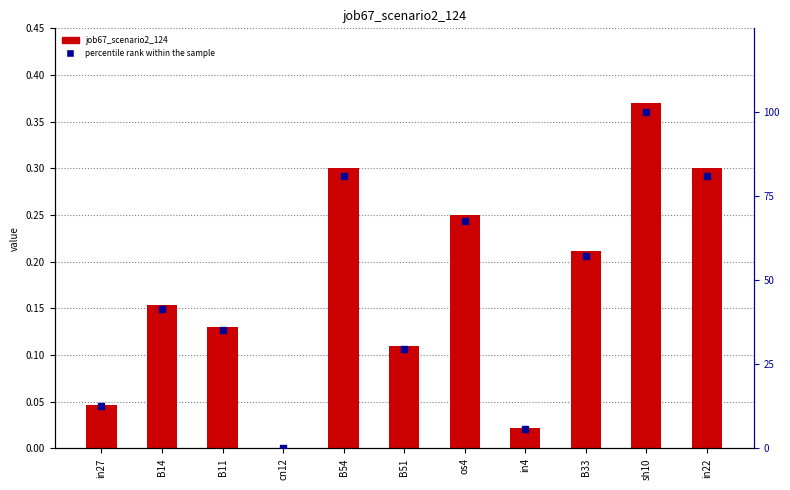

What are all the series names shown in the legend?

job67_scenario2_124, percentile rank within the sample